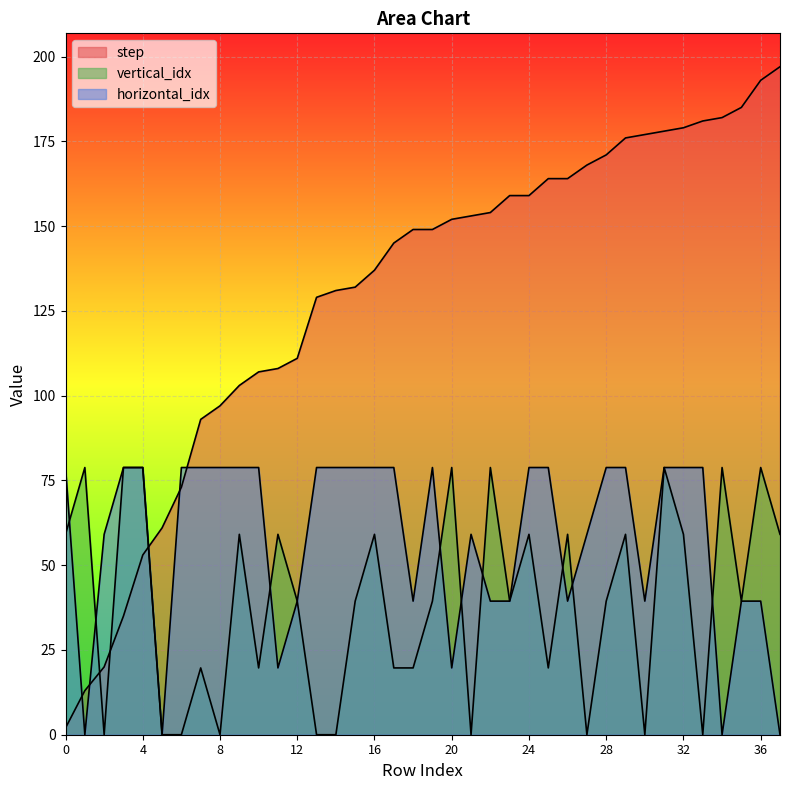

Is it true that vertical_idx equals 11.2 at 17?

False